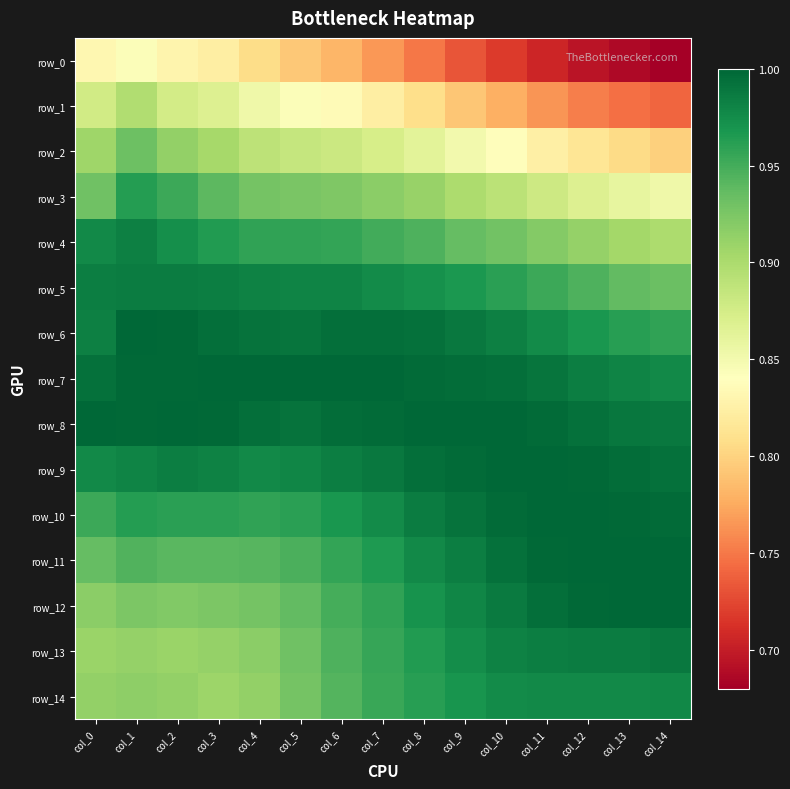

What is the total value across all series at col_7?

14.1